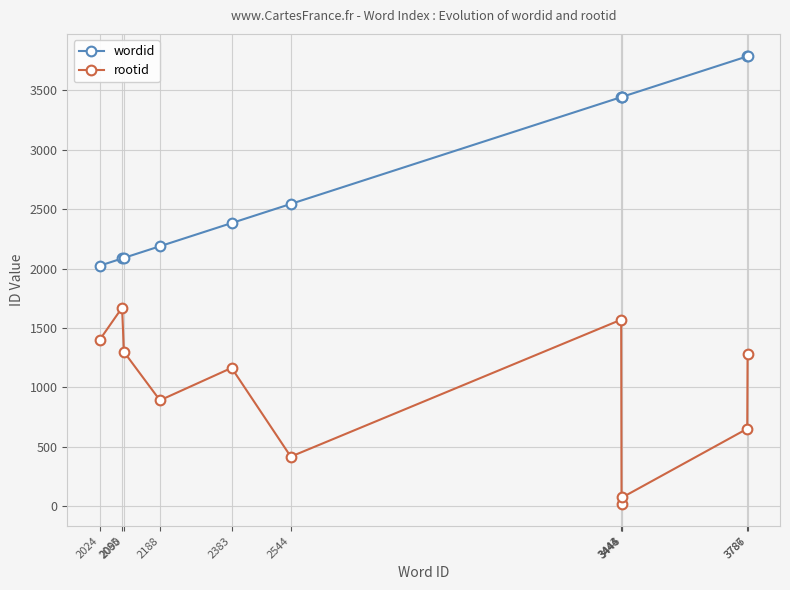

The rootid series shows 1301 at 2188. True or false?

False